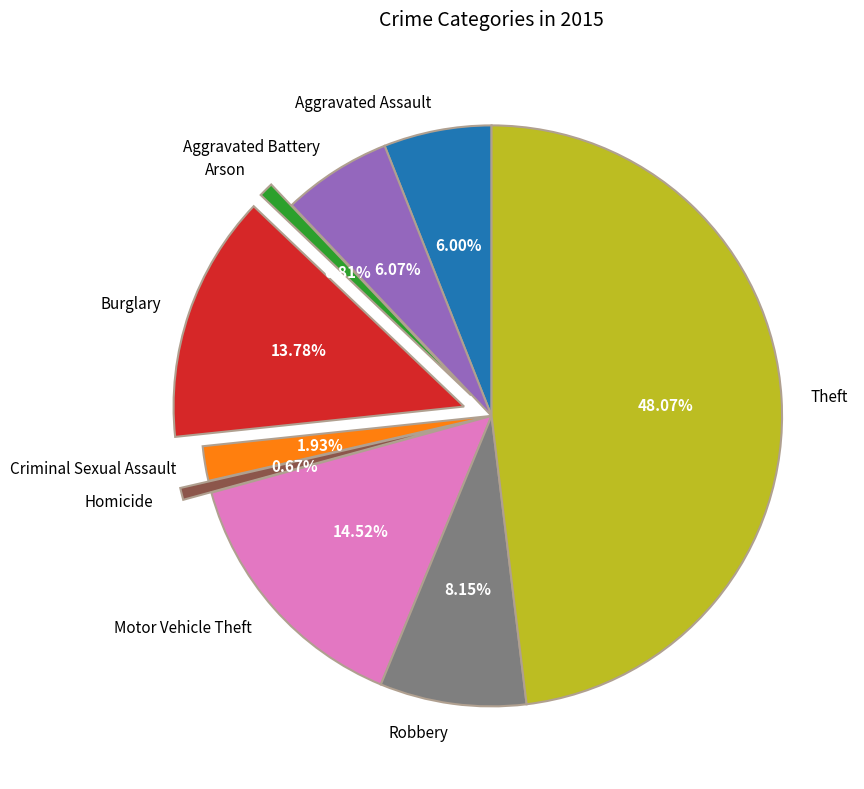

What percentage is the Aggravated Battery slice, to the nearest percent?

6%